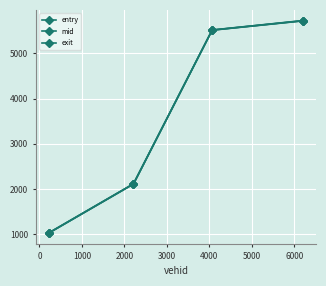

True or false: exit and entry cross at least once.

False